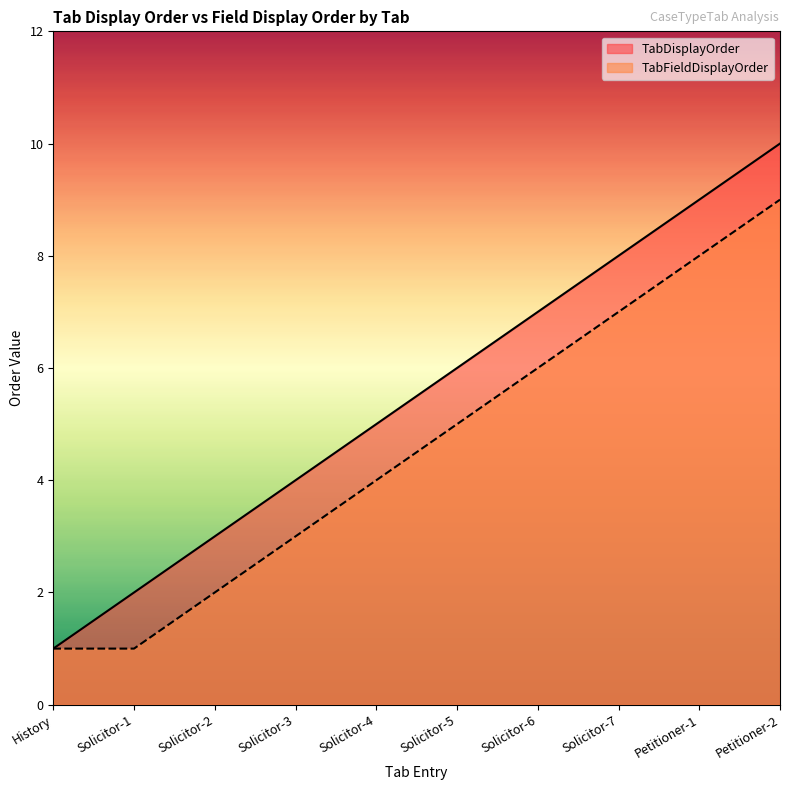

Which series has the largest range (max minus min)?

TabDisplayOrder